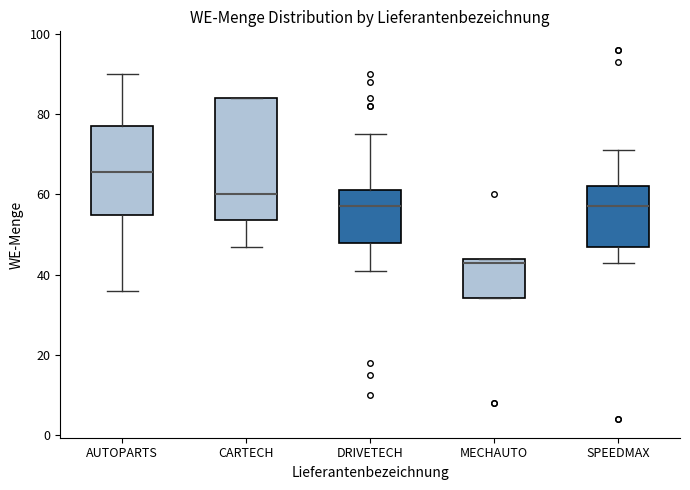

Reading left to right, read every box against the y-axis: the position of its median line, the range the box covers, and the ends of its whiskers. The values are not printed on the chart, so give them approximately, as read against the axis.

AUTOPARTS: median 66, box 54 to 78, whiskers 36 to 90
CARTECH: median 60, box 54 to 84, whiskers 48 to 84
DRIVETECH: median 58, box 48 to 62, whiskers 42 to 76
MECHAUTO: median 44 (just below the box's upper edge), box 34 to 44, whiskers 34 to 44
SPEEDMAX: median 58, box 48 to 62, whiskers 44 to 72